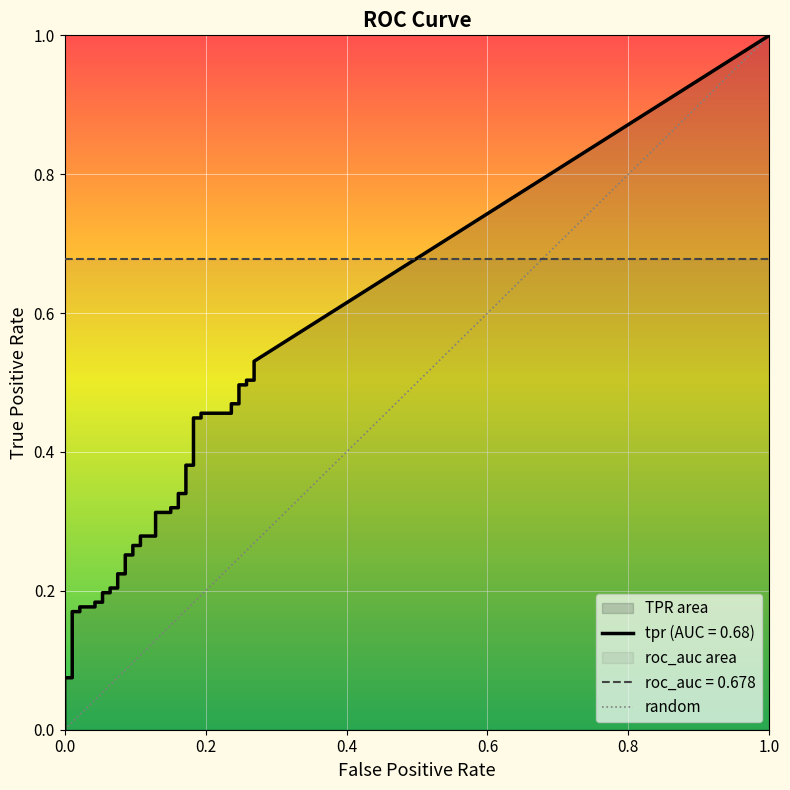

Does the chart display data point markers on the line(s)?

No